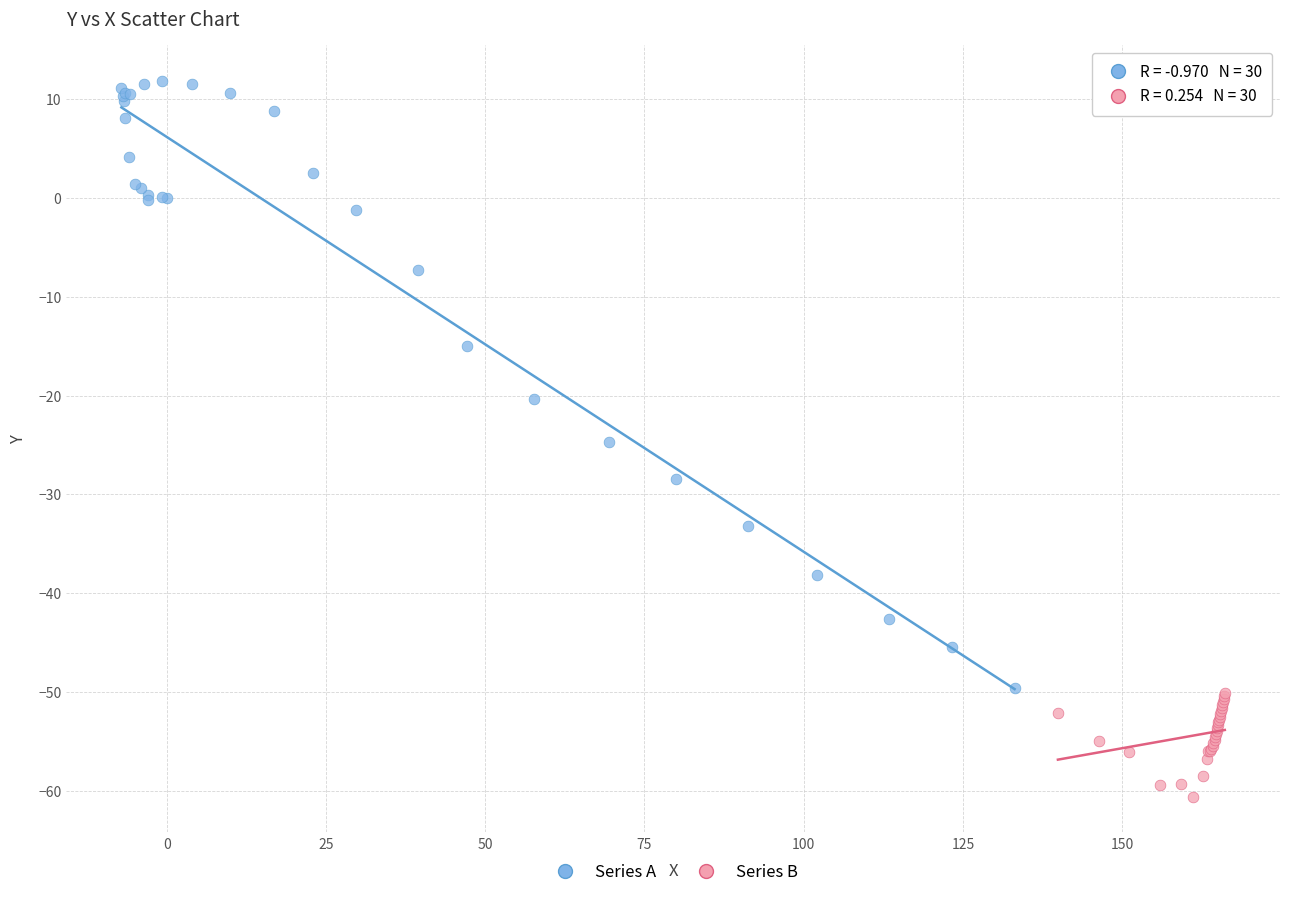

Which series contains the highest Y value?

Series A